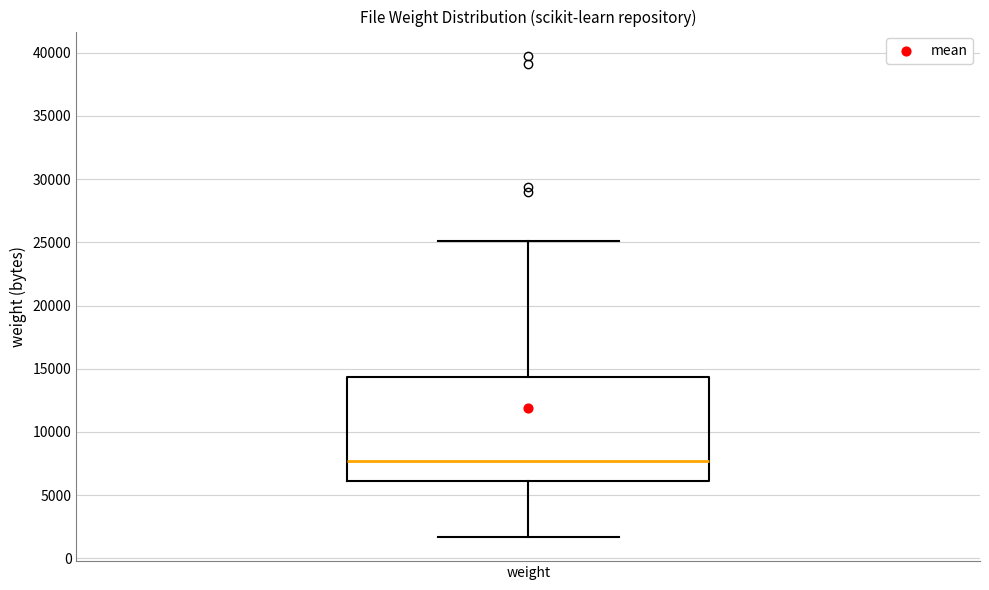

Transcribe this box plot: give where the median line is, the range the box spans, and where the two whiskers end, as read against the y-axis. The values are not printed on the chart, so give them approximately, as read against the axis.

median 7500, box 6000 to 14500, whiskers 1500 to 25000